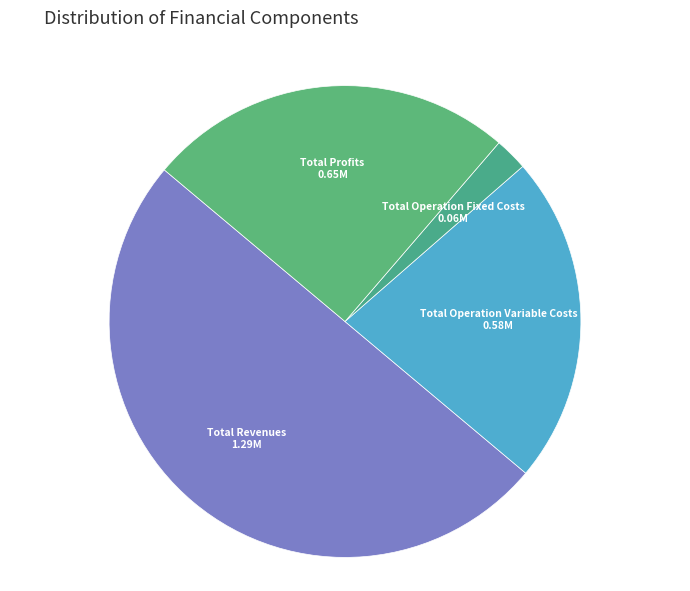

The Total Operation Fixed Costs slice represents 2% of the pie. True or false?

True